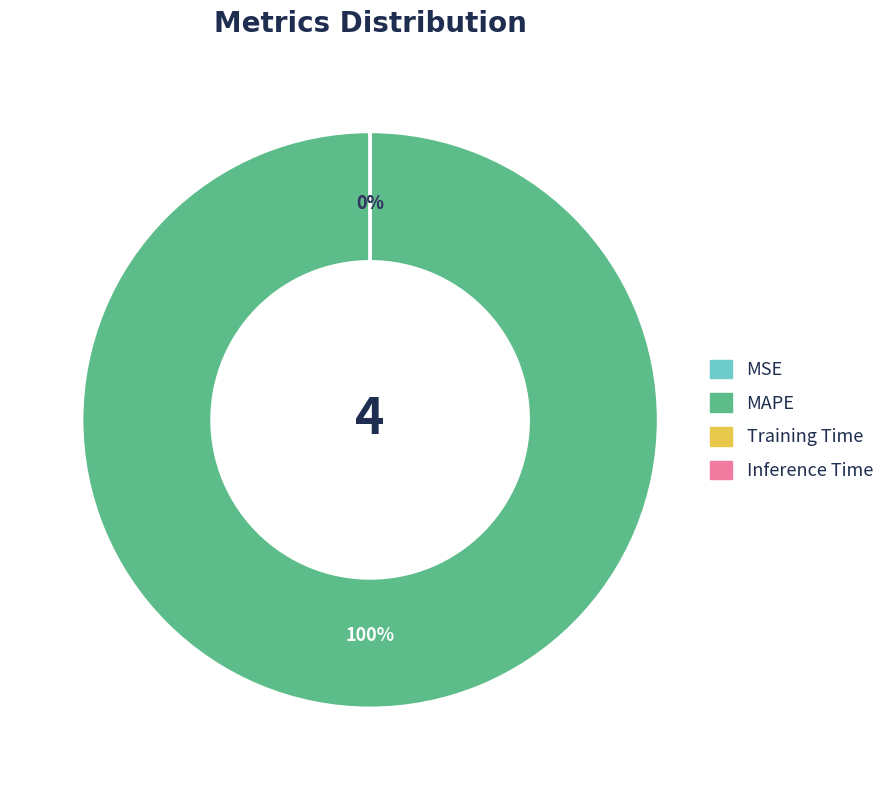

True or false: MAPE accounts for 100% of the total.

True